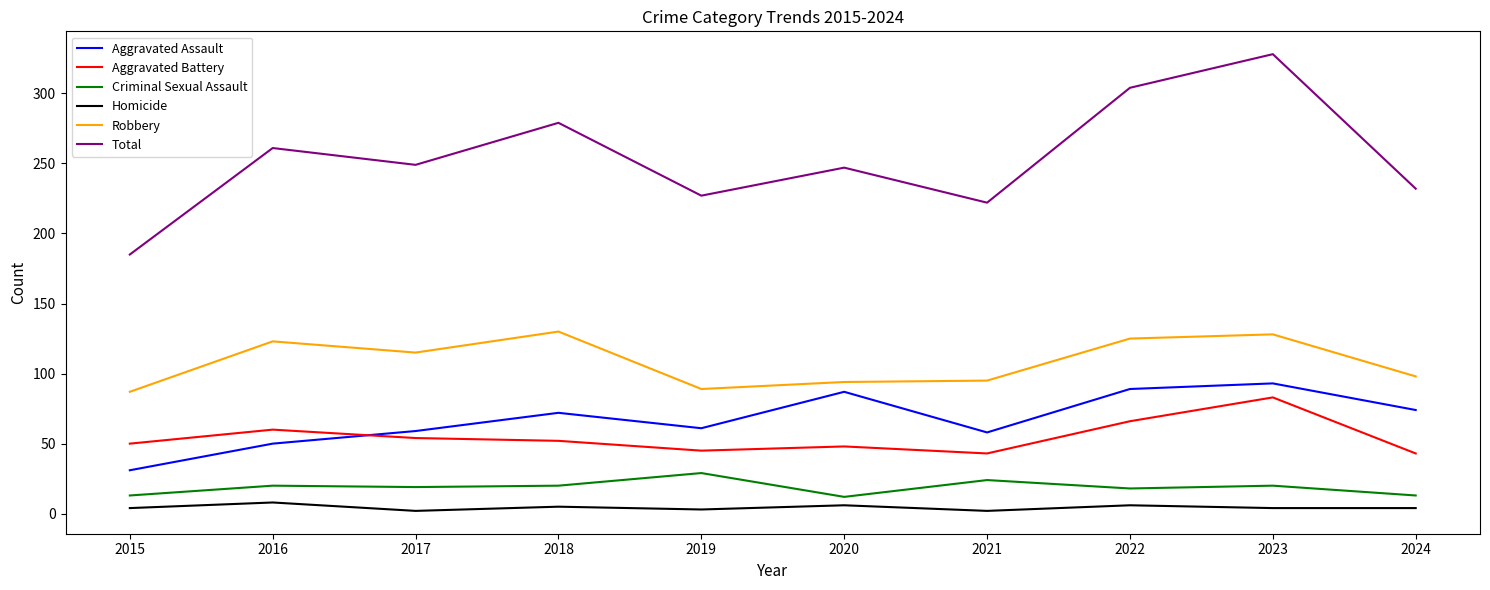

Does the chart display data point markers on the line(s)?

No